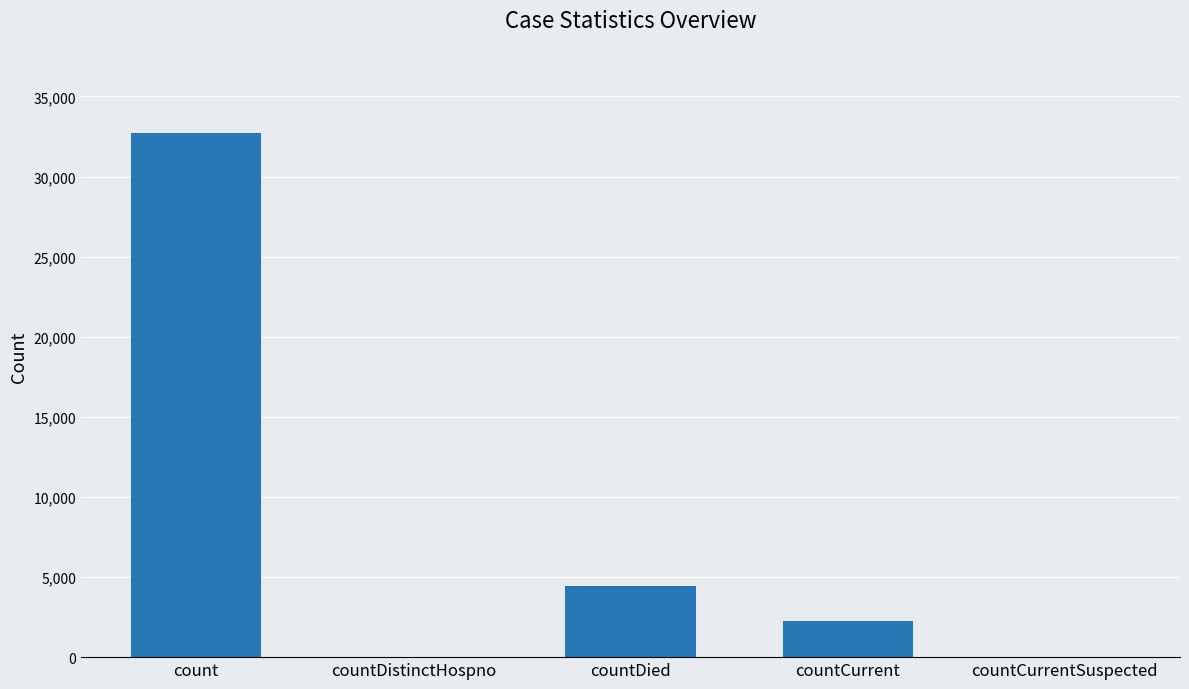

What is the change in value from countCurrent to countCurrentSuspected?

-2250